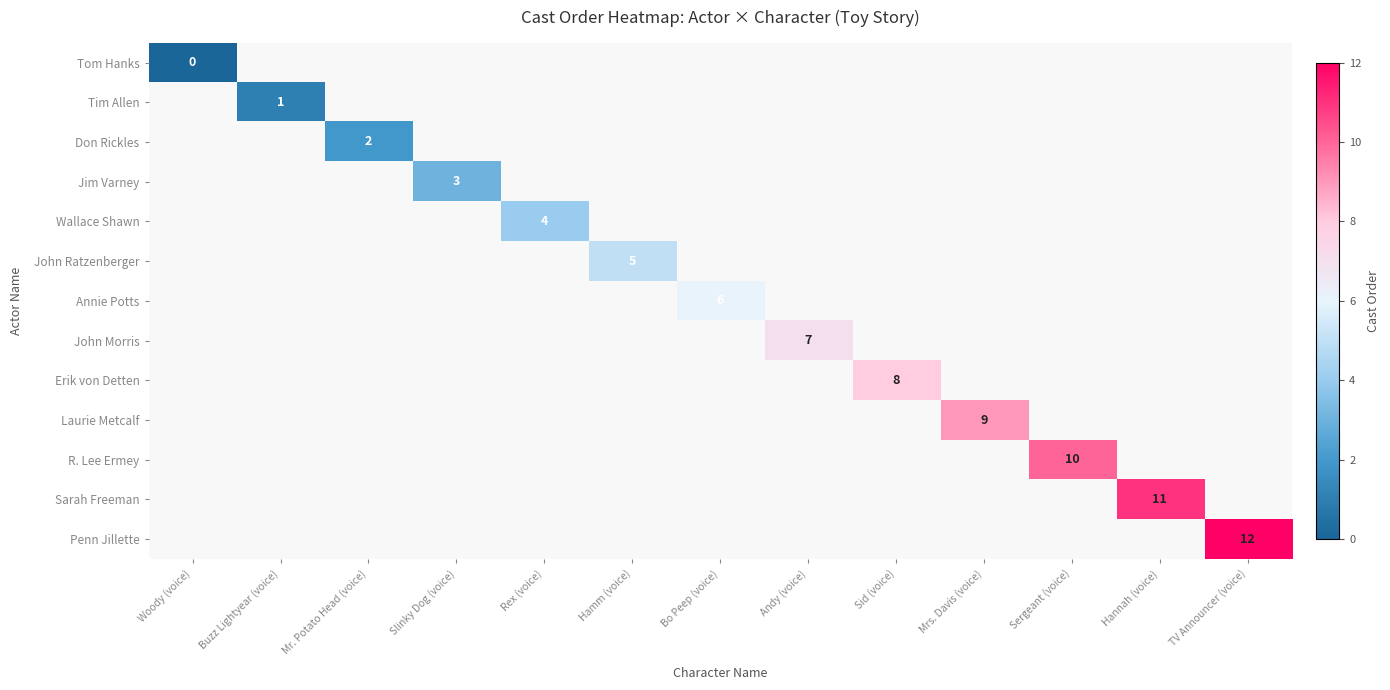

Is the value of Tom Hanks at Mrs. Davis (voice) greater than the value of Wallace Shawn at Rex (voice)?

No